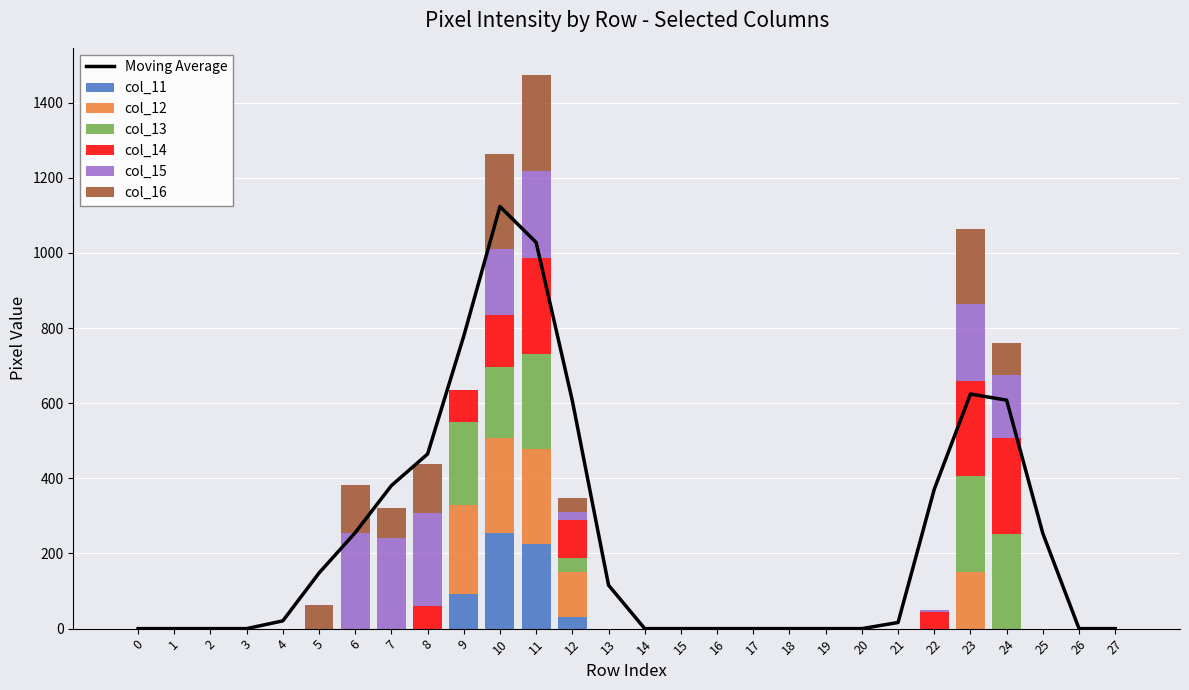

Reading left to right, extract all data points from this chart.

col_11: 0	0	0	0	0	0	0	0	0	92	254	226	31	0	0	0	0	0	0	0	0	0	0	0	0	0	0	0
col_12: 0	0	0	0	0	0	0	0	0	238	254	253	120	0	0	0	0	0	0	0	0	0	0	151	0	0	0	0
col_13: 0	0	0	0	0	0	0	0	0	220	189	253	36	0	0	0	0	0	0	0	0	0	0	254	253	0	0	0
col_14: 0	0	0	0	0	0	0	0	60	84	137	254	101	0	0	0	0	0	0	0	0	0	43	253	254	0	0	0
col_15: 0	0	0	0	0	0	255	241	248	0	176	233	23	0	0	0	0	0	0	0	0	0	6	207	168	0	0	0
col_16: 0	0	0	0	0	62	127	81	130	0	254	253	36	0	0	0	0	0	0	0	0	0	0	199	85	0	0	0